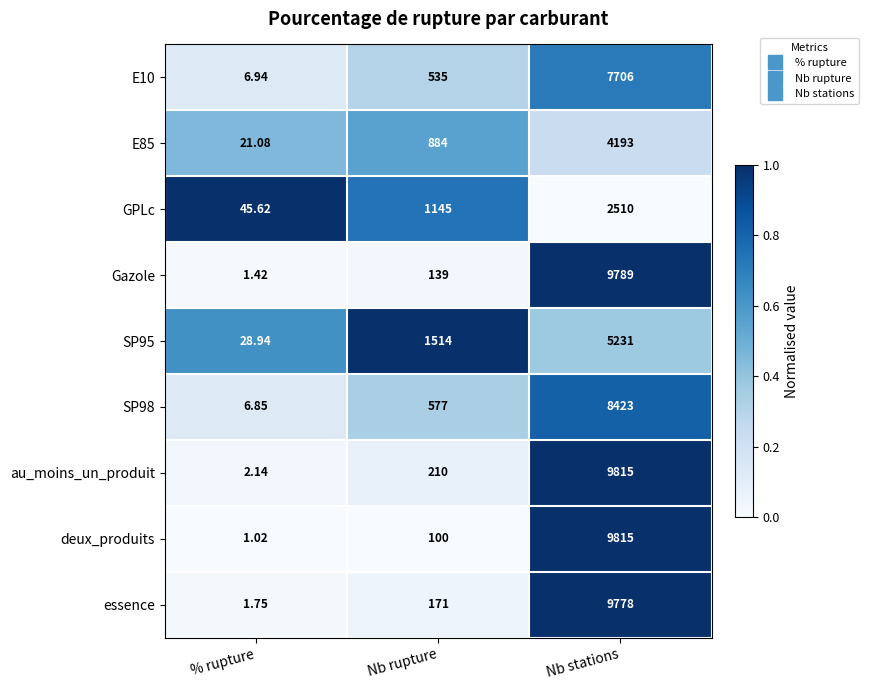

List the labels in order of E10 value, smallest first.

% rupture, Nb rupture, Nb stations